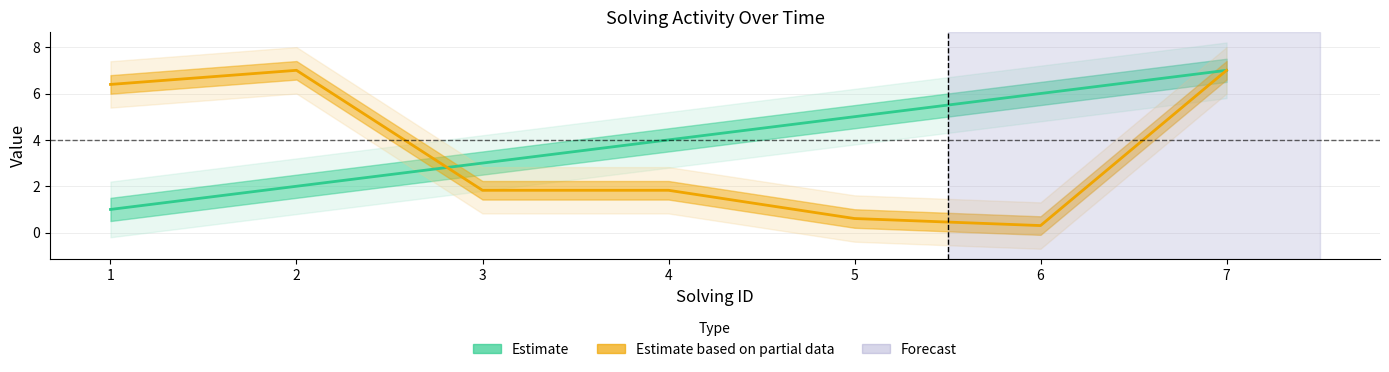

Reading left to right, extract all data points from this chart.

Estimate: 1=1.0	2=2.0	3=3.0	4=4.0	5=5.0	6=6.0	7=7.0
Estimate based on partial data: 1=6.4	2=7.0	3=1.8	4=1.8	5=0.6	6=0.3	7=7.0